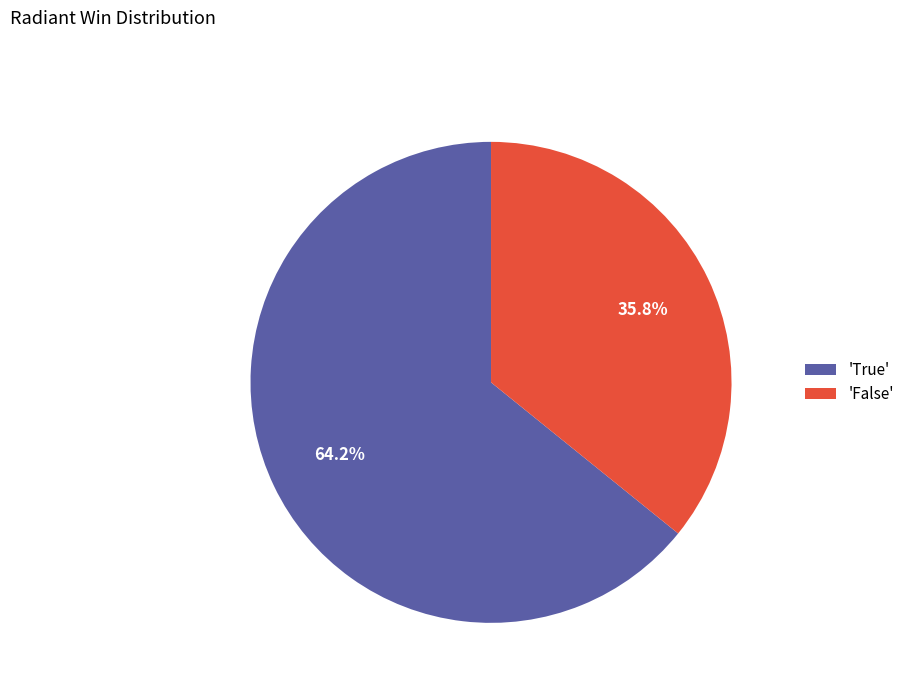

Which category accounts for the majority?

'True'